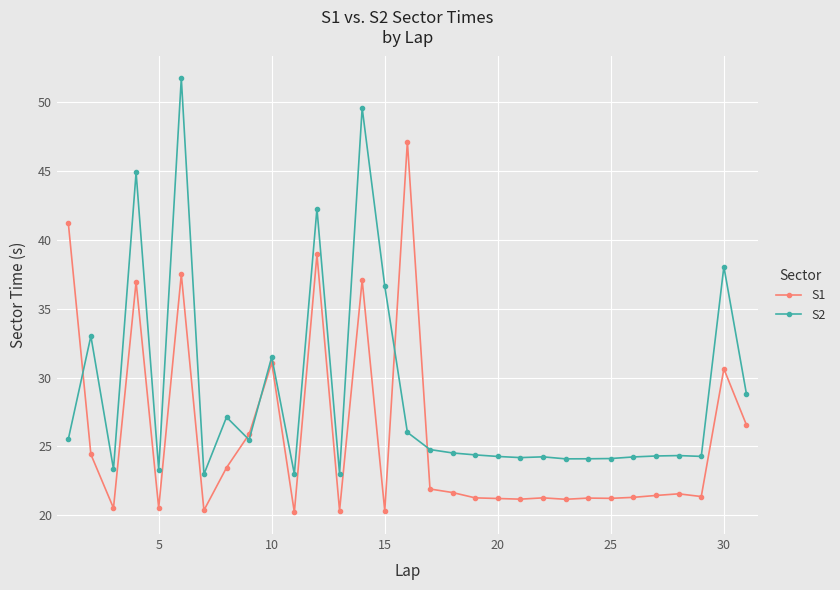

What is the value of the S2 point at the 25th from the left?

24.1